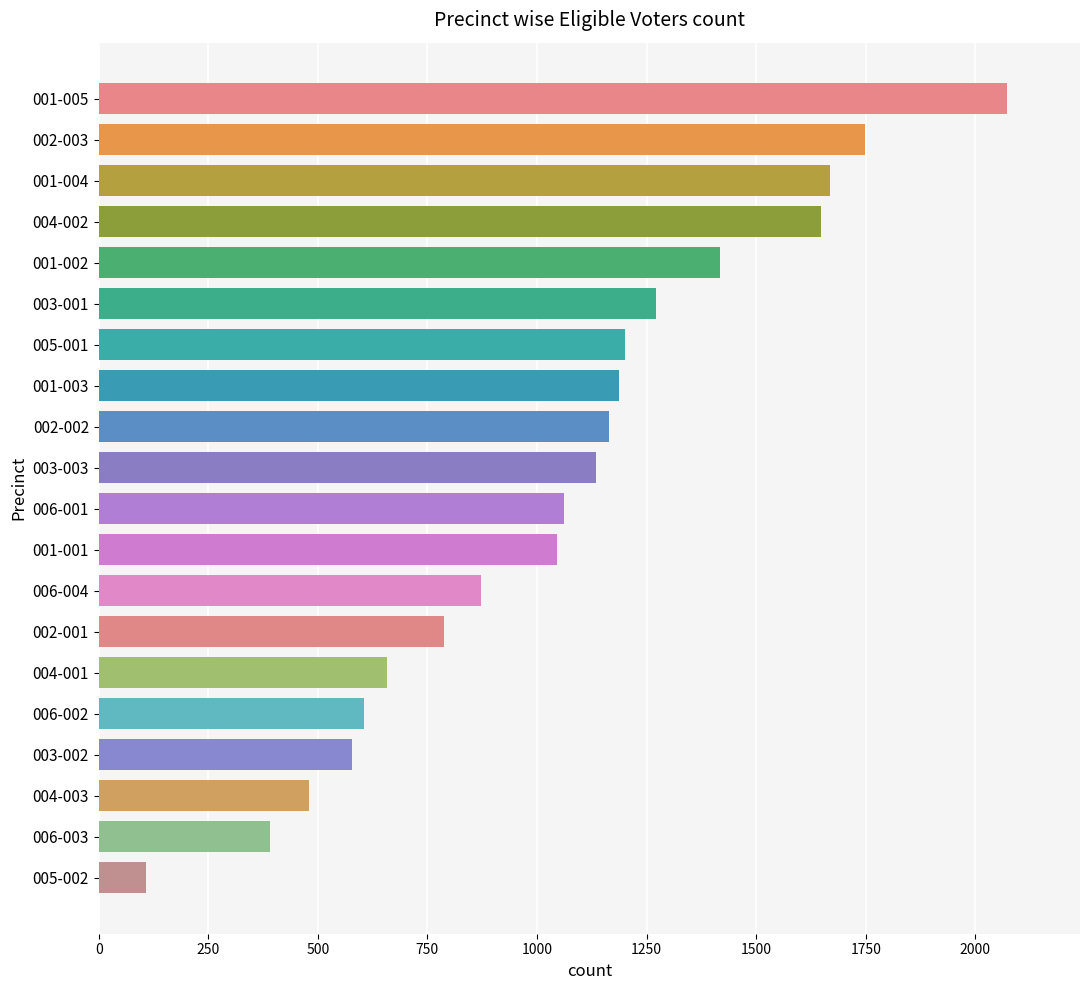

The value at 001-005 is 2073. True or false?

True